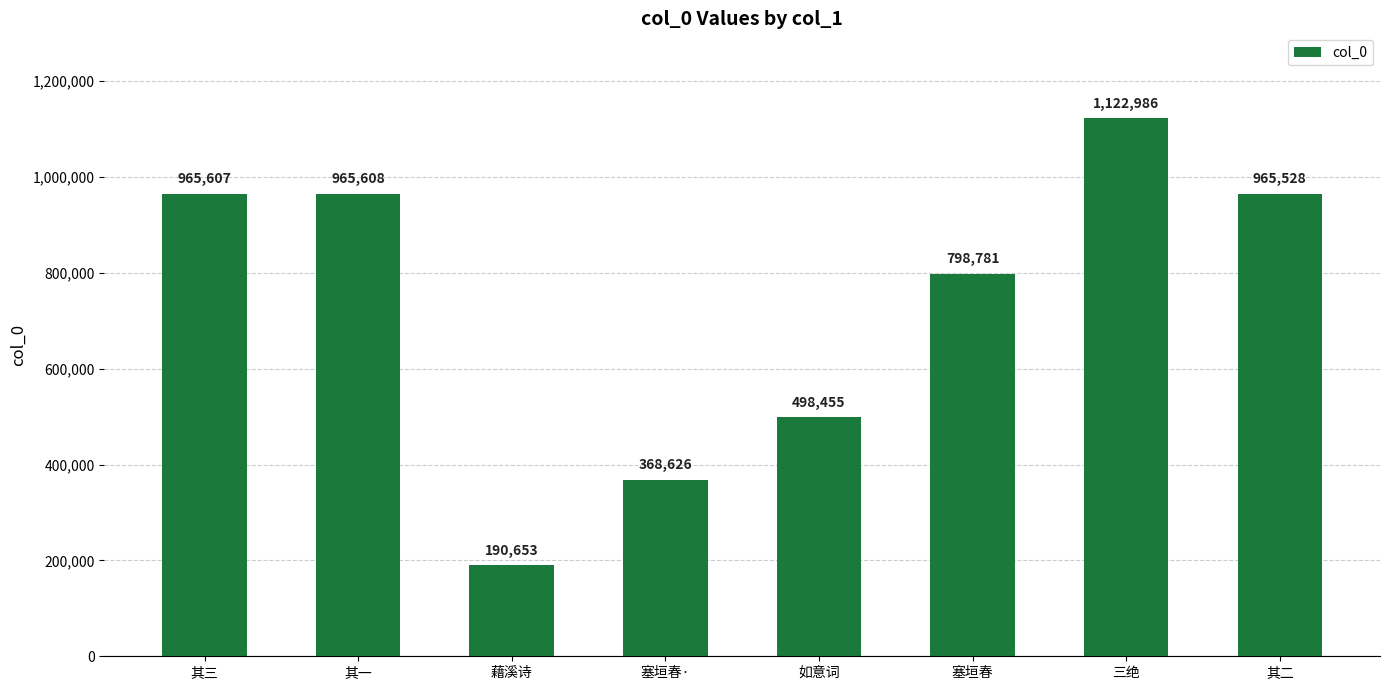

Are the bars horizontal?

No